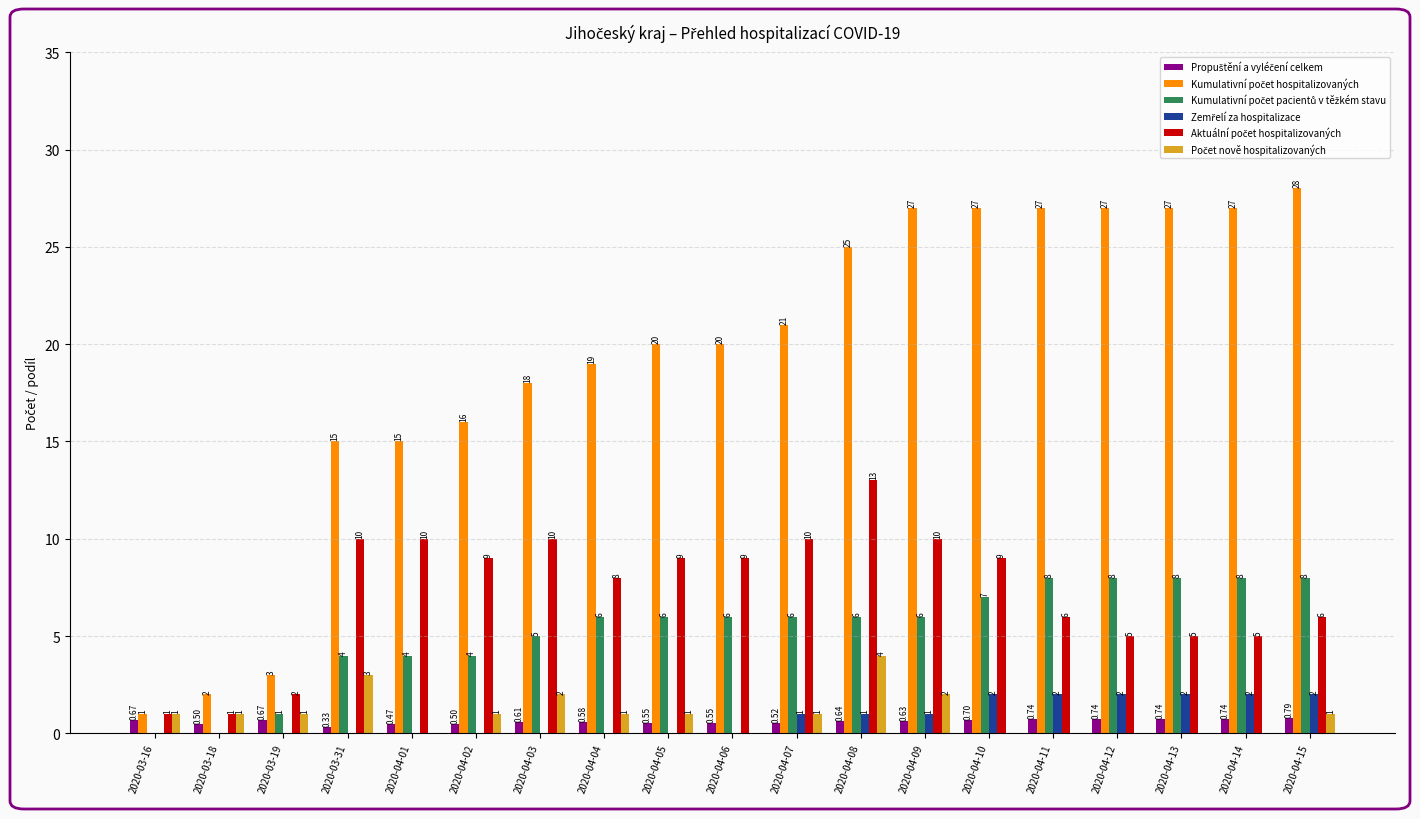

The value of Kumulativní počet hospitalizovaných at 2020-04-10 is 27.0. True or false?

True